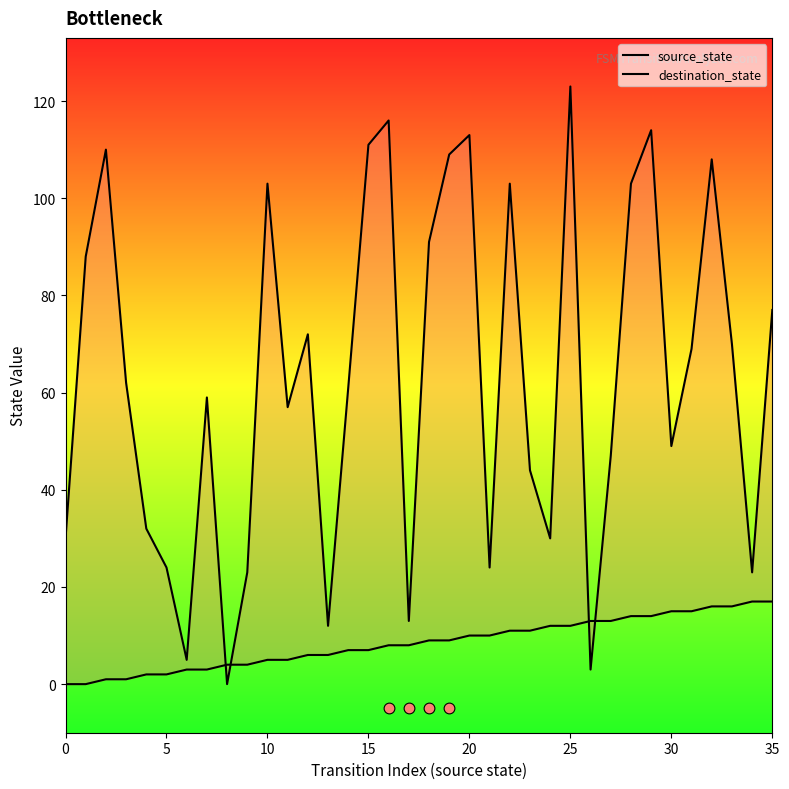

Which series has the largest total across all categories?

destination_state